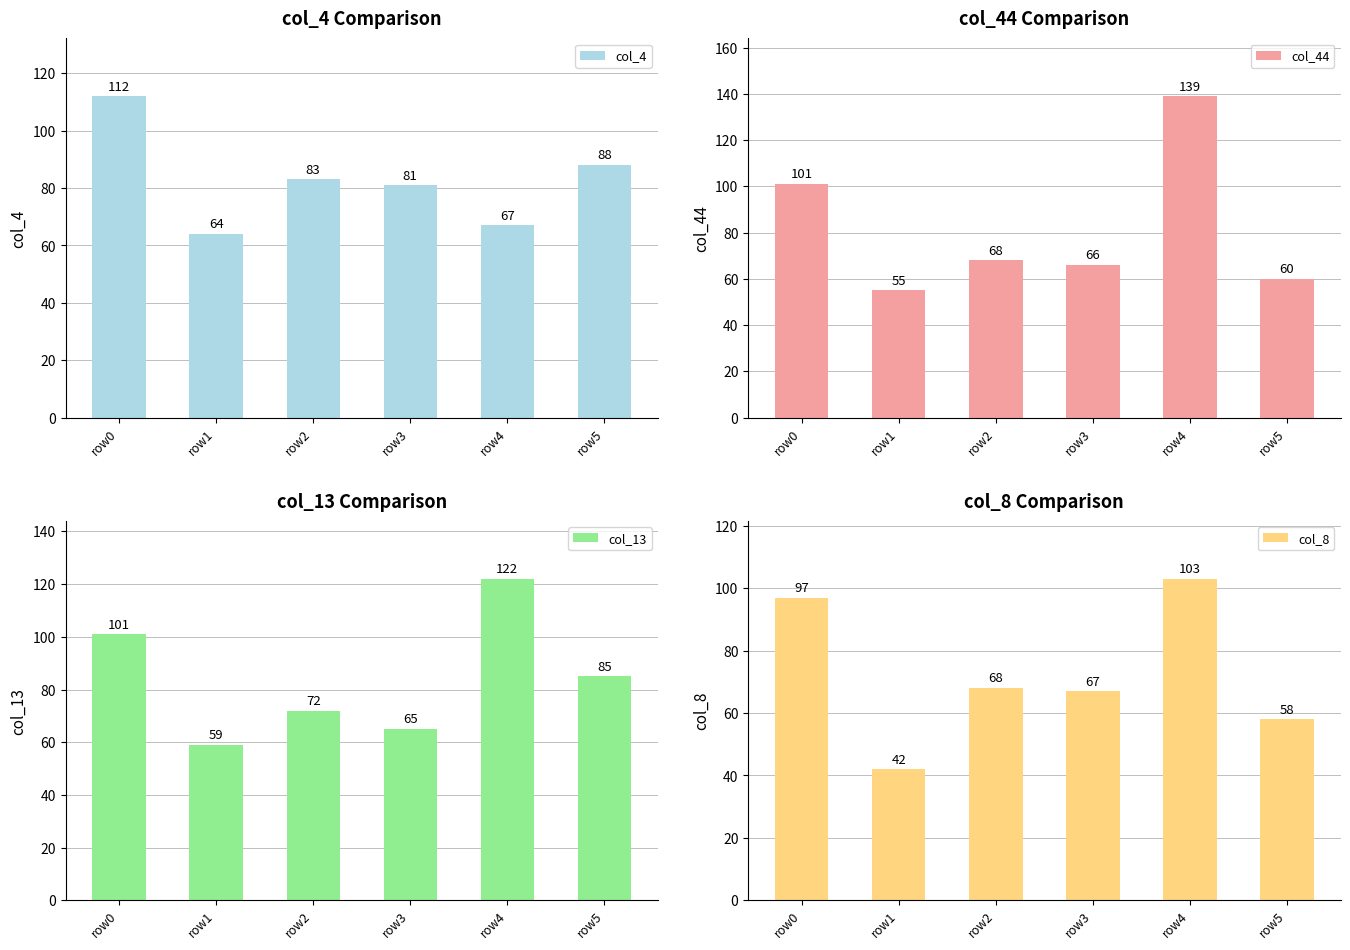

What is the value of the col_8 bar at the 2nd from the left?

42